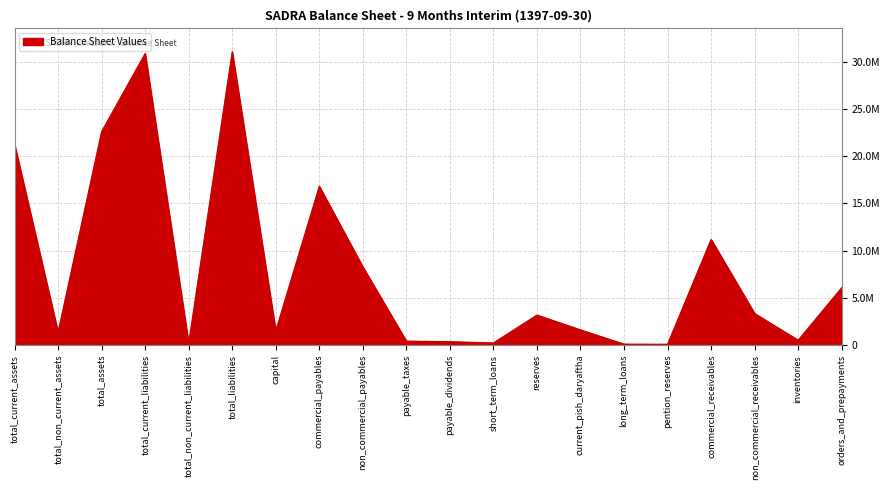

What is the label of the 16th point from the right?

total_non_current_liabilities